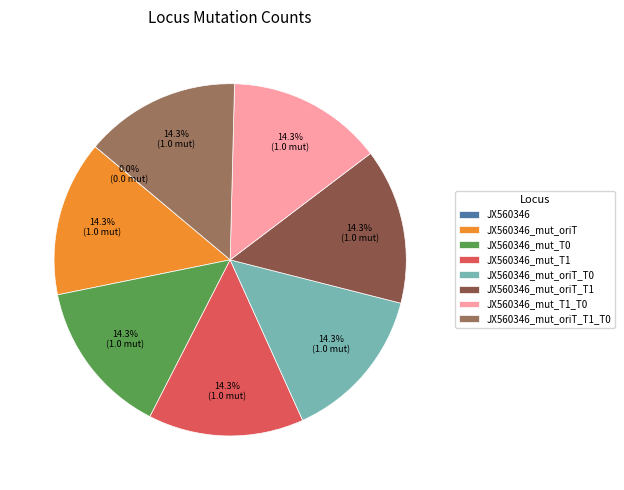

Does any single category account for the majority?

No